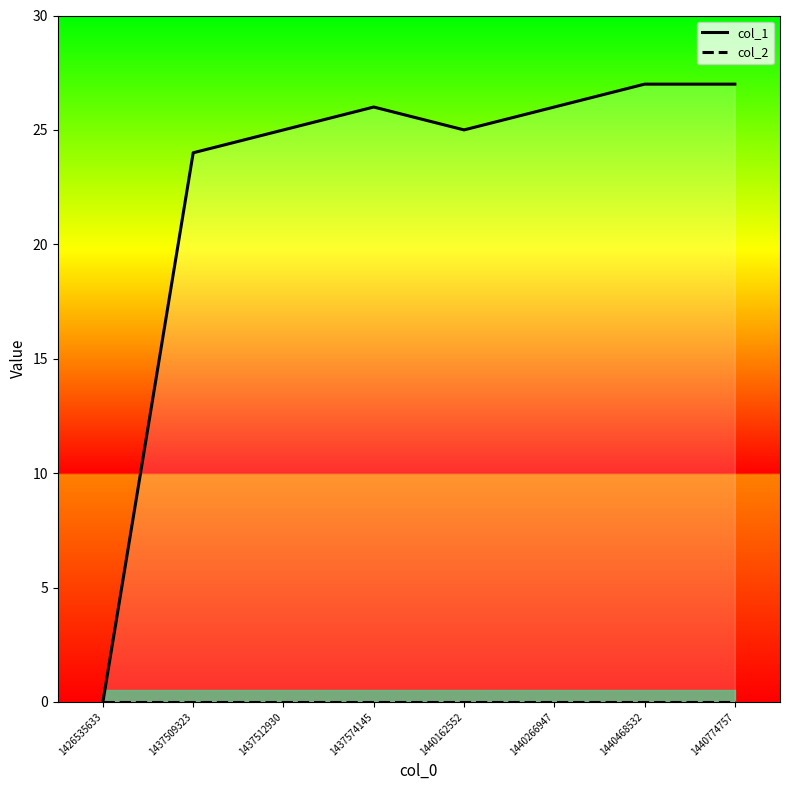

Where is the first local maximum for col_1?

1437574145